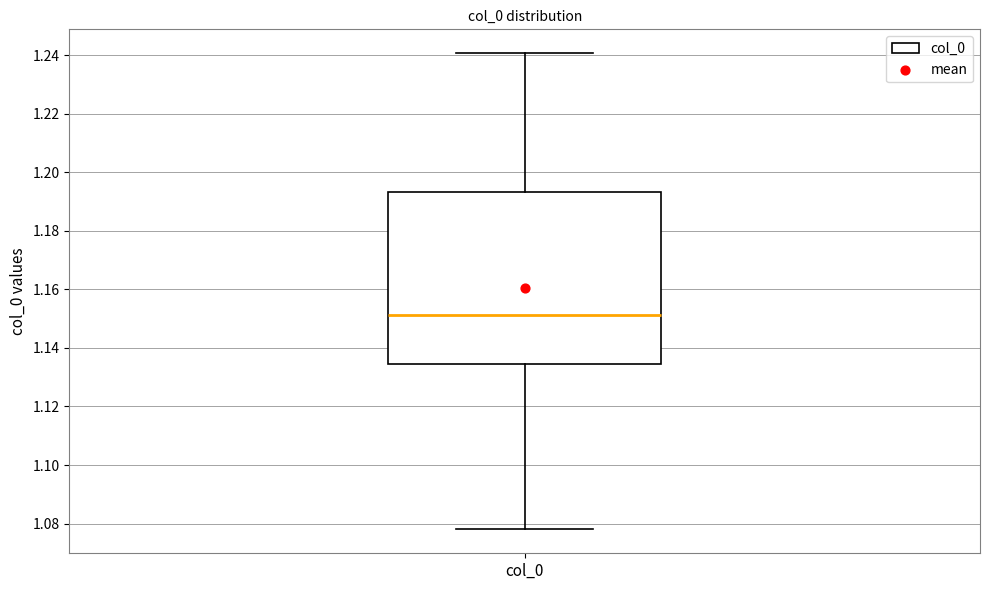

Where does the upper whisker of the box for col_0 end on the y-axis? The values are not printed on the chart, so give them approximately, as read against the axis.

1.240